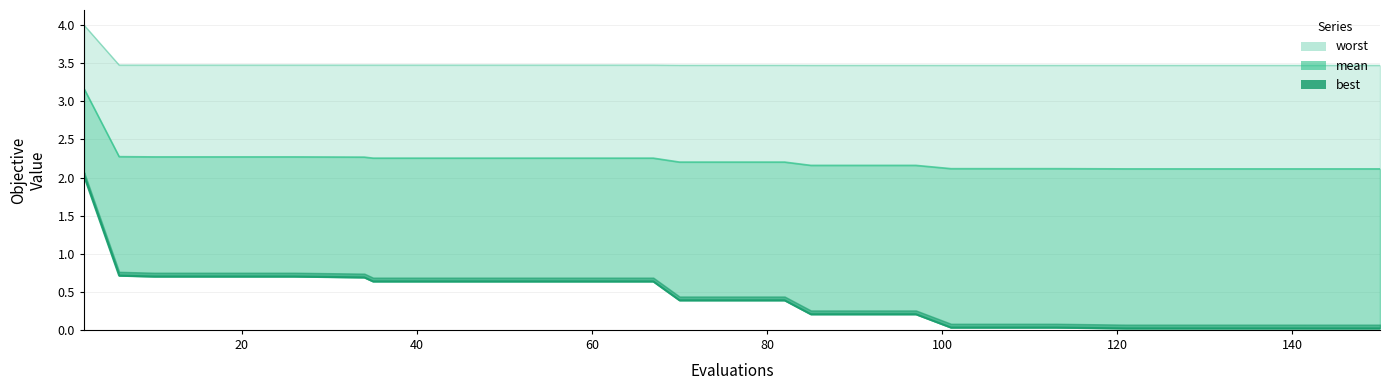

Reading left to right, list all the values displayed in this chart.

mean: 3.2	2.3	2.3	2.3	2.3	2.3	2.3	2.3	2.3	2.3	2.2	2.2	2.2	2.2	2.1	2.1	2.1	2.1	2.1	2.1	2.1
best: 2.0	0.7	0.7	0.7	0.7	0.7	0.6	0.6	0.6	0.6	0.4	0.4	0.2	0.2	0.0	0.0	0.0	0.0	0.0	0.0	0.0
worst: 4.0	3.5	3.5	3.5	3.5	3.5	3.5	3.5	3.5	3.5	3.5	3.5	3.5	3.5	3.5	3.5	3.5	3.5	3.5	3.5	3.5